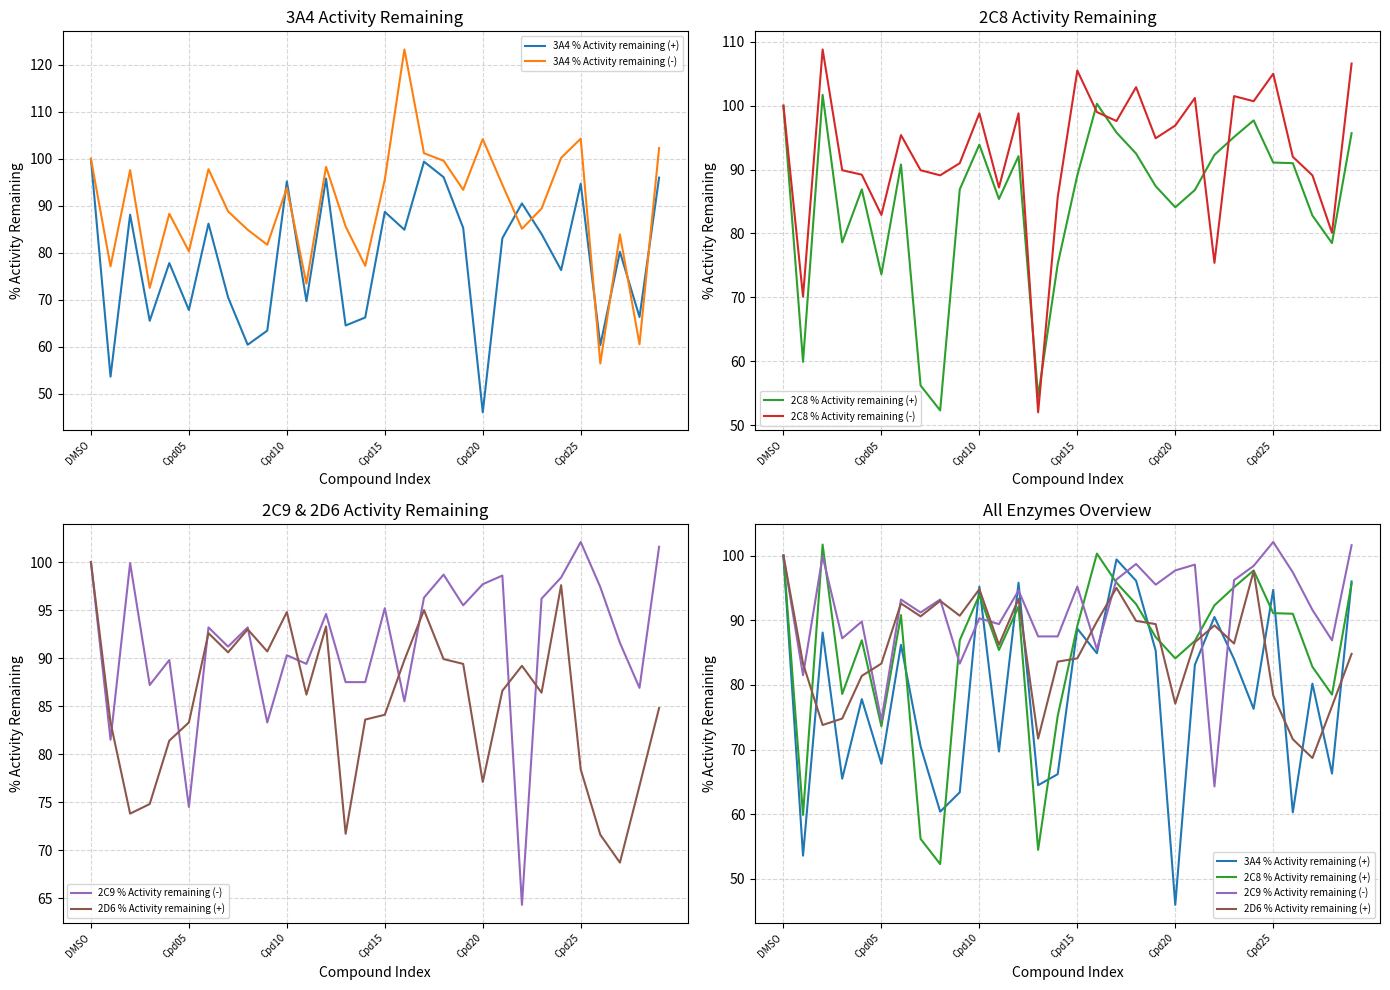

What position from the right is 26?

4